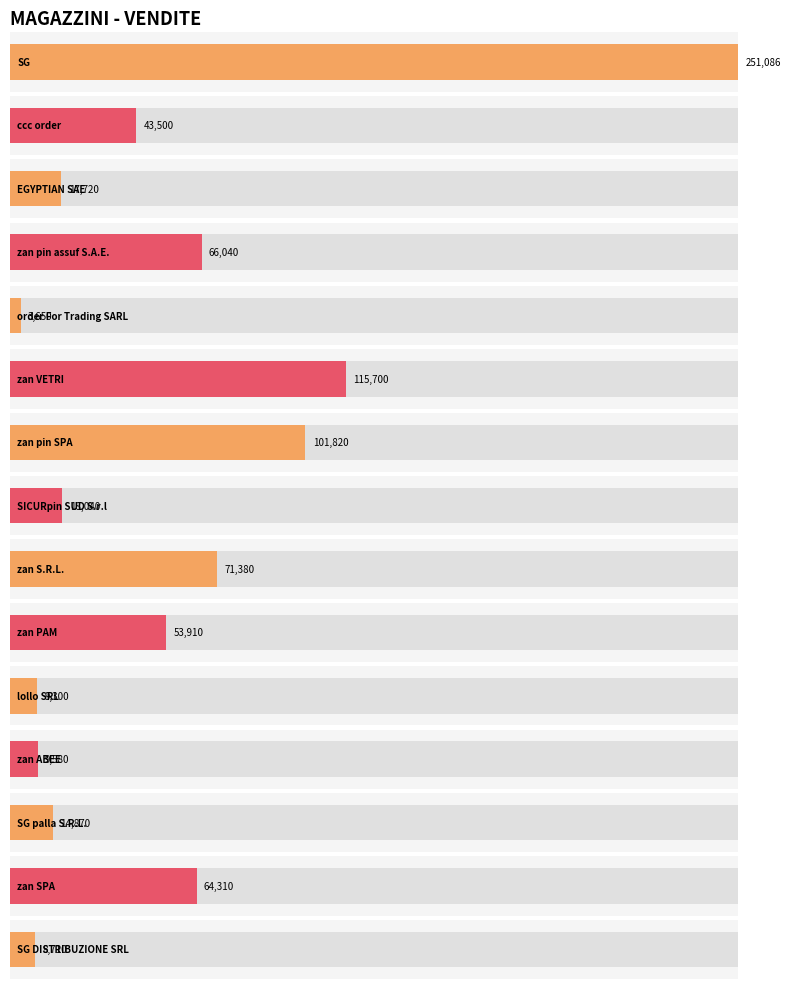

Approximately how many times larger is the value at zan SPA compared to lollo SRL?

6.9